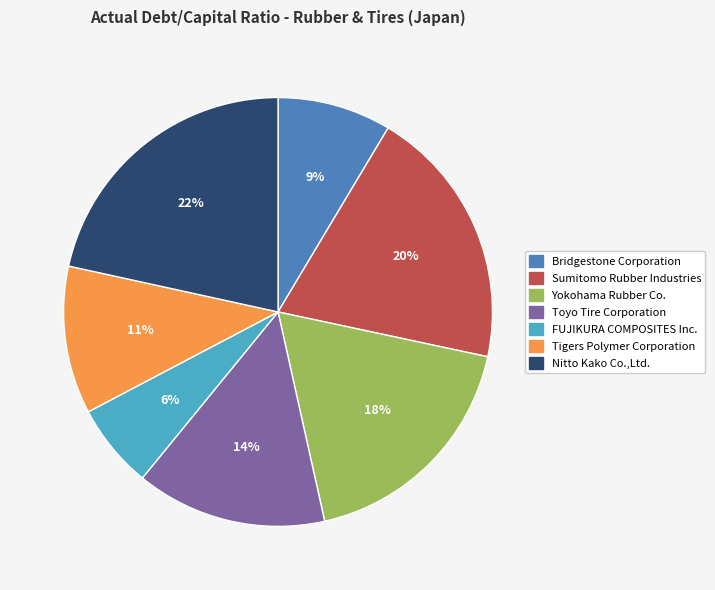

Which slice is the smallest?

FUJIKURA COMPOSITES Inc.